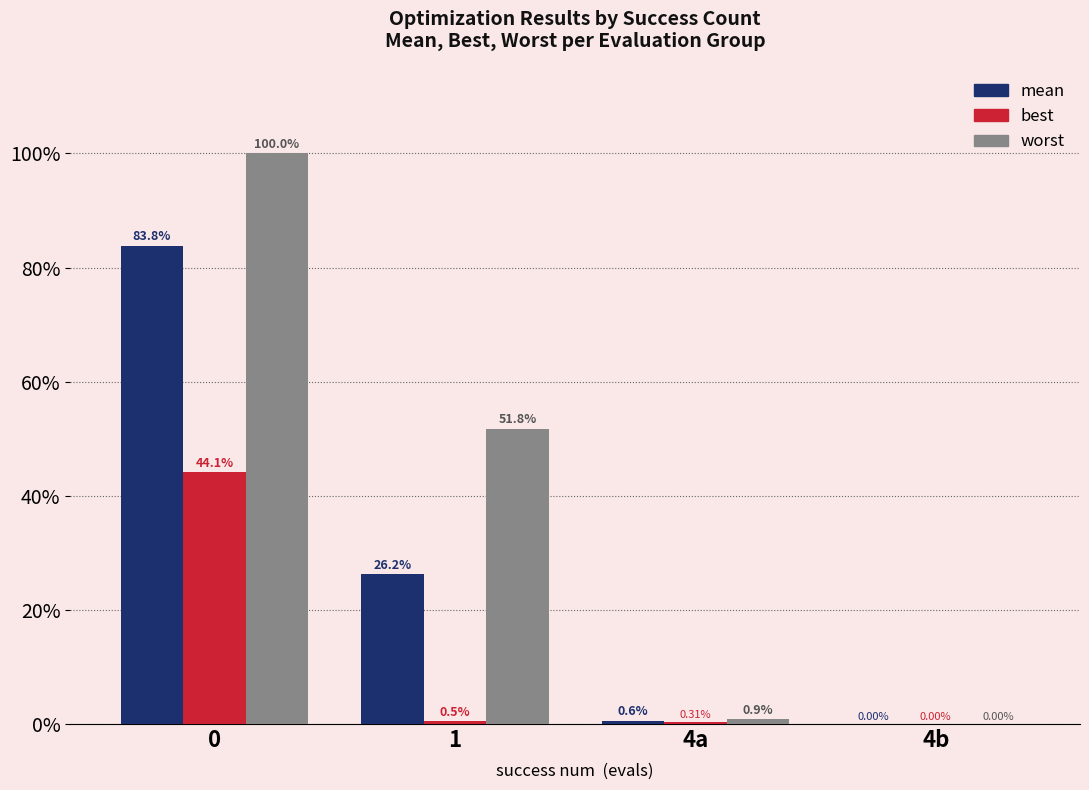

What is the total value across all series at 0?

227.9